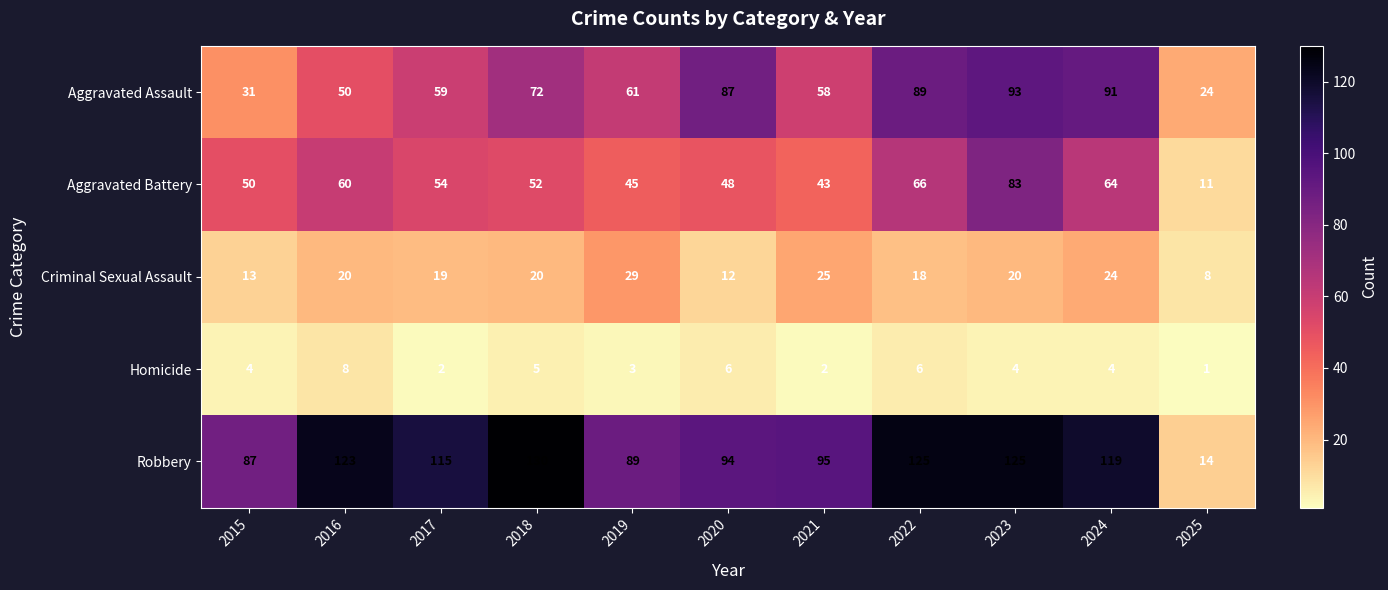

At which label is Criminal Sexual Assault closest to 18?

2022